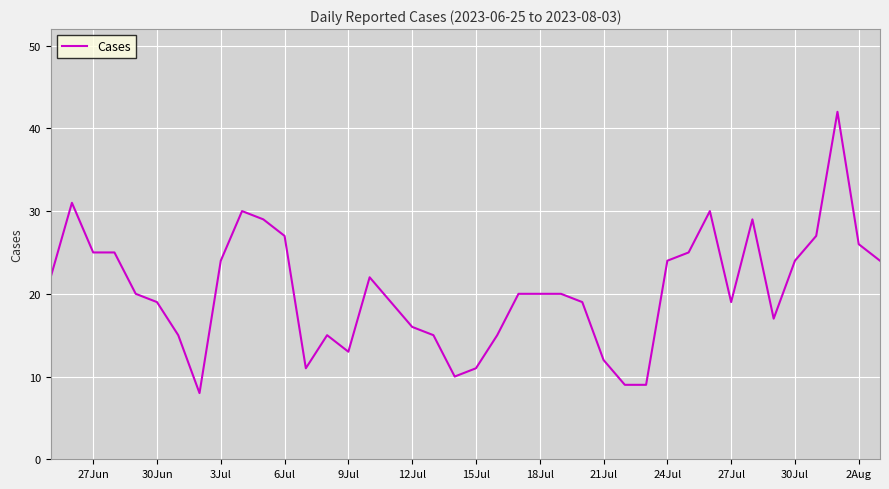

What is the greatest value displayed?

42